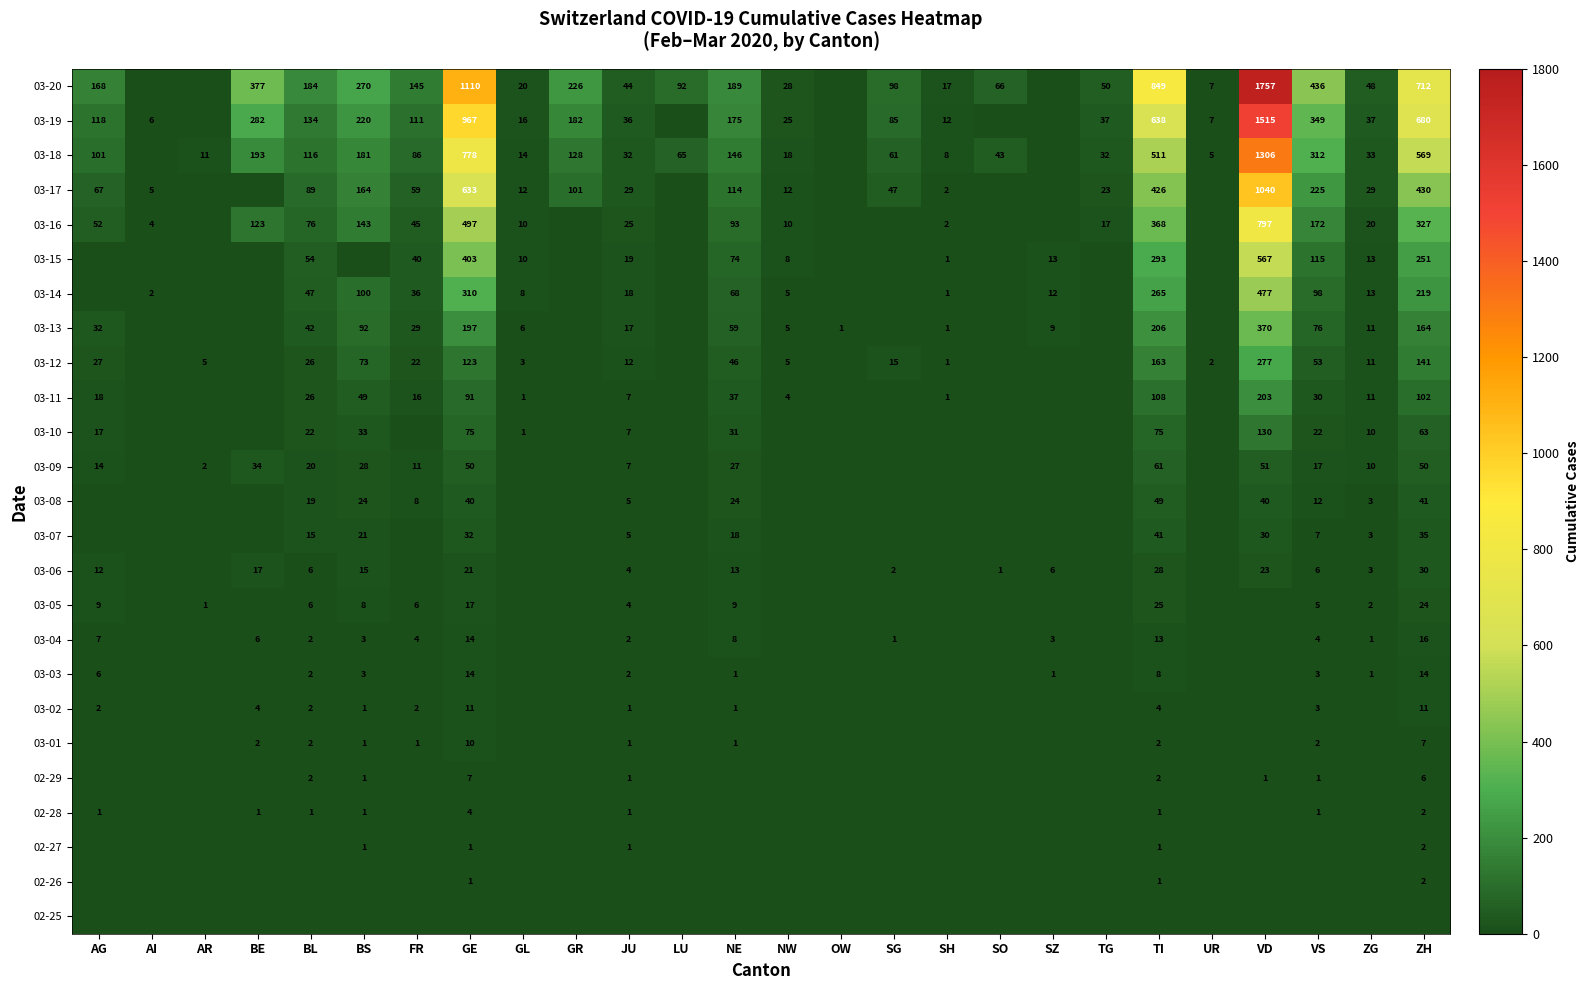

The value of 03-20 at ZH is 712. True or false?

True